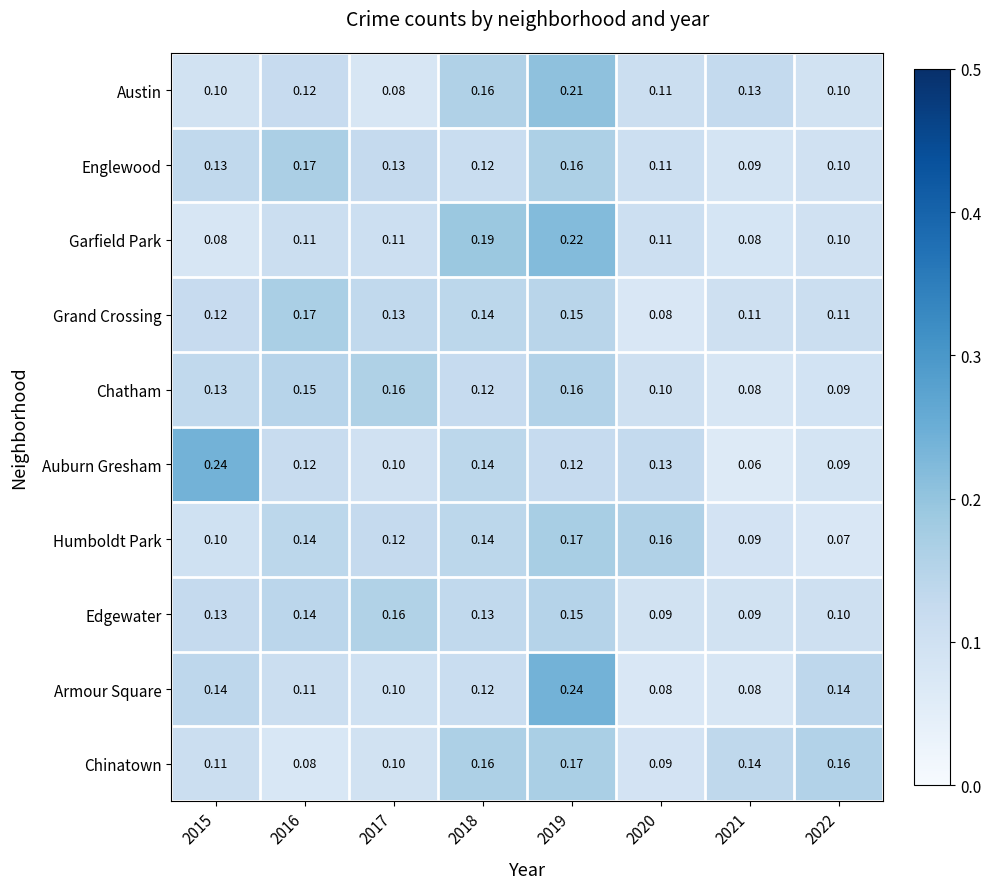

Between 2018 and 2022, which series saw the biggest shift?

Garfield Park